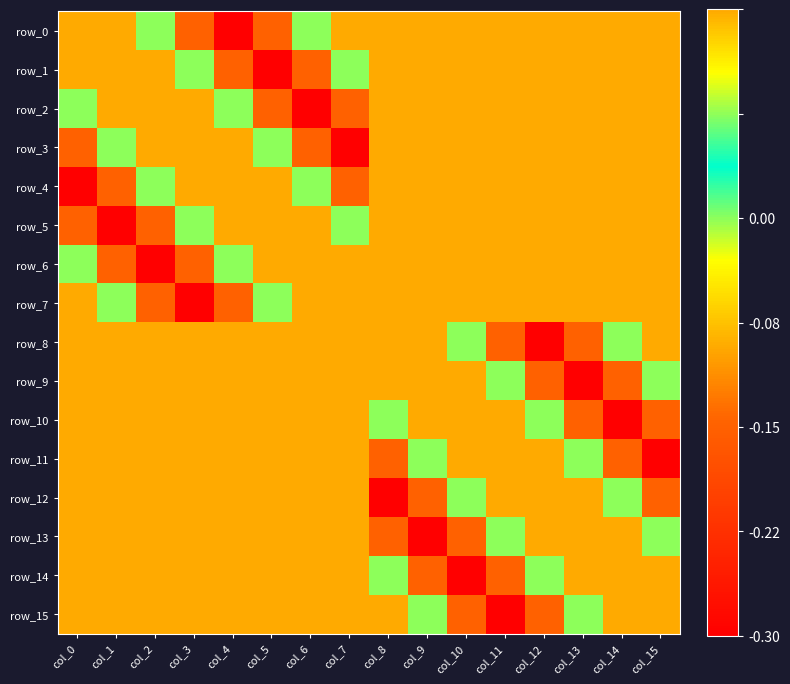

The row_7 series shows 0.0 at col_12. True or false?

True